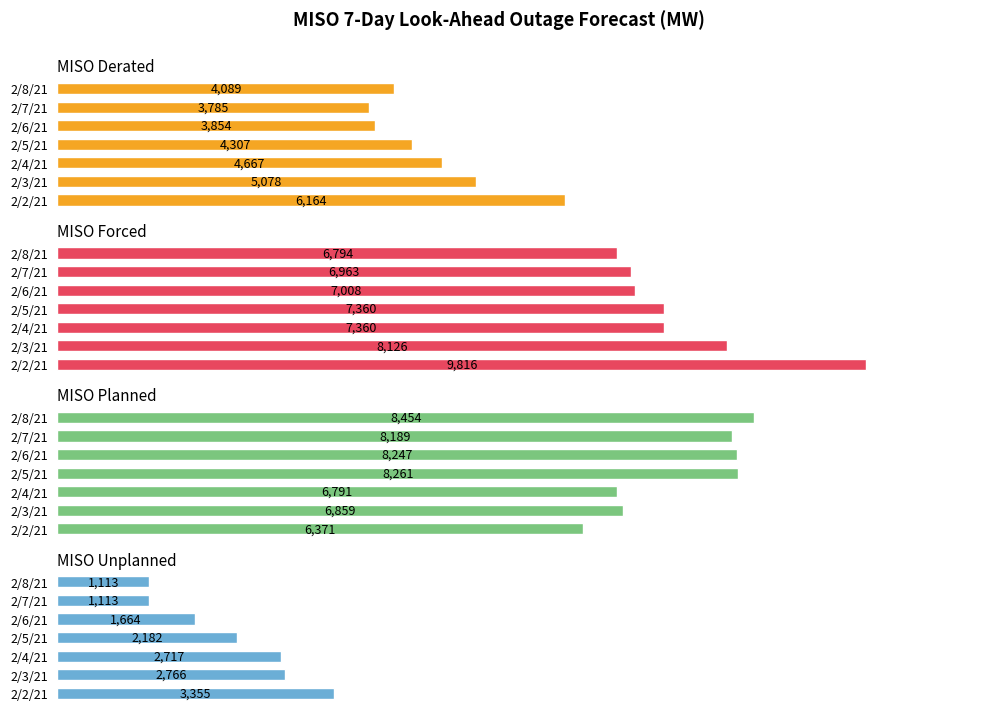

Is it true that Forced equals 9816 at 0?

True